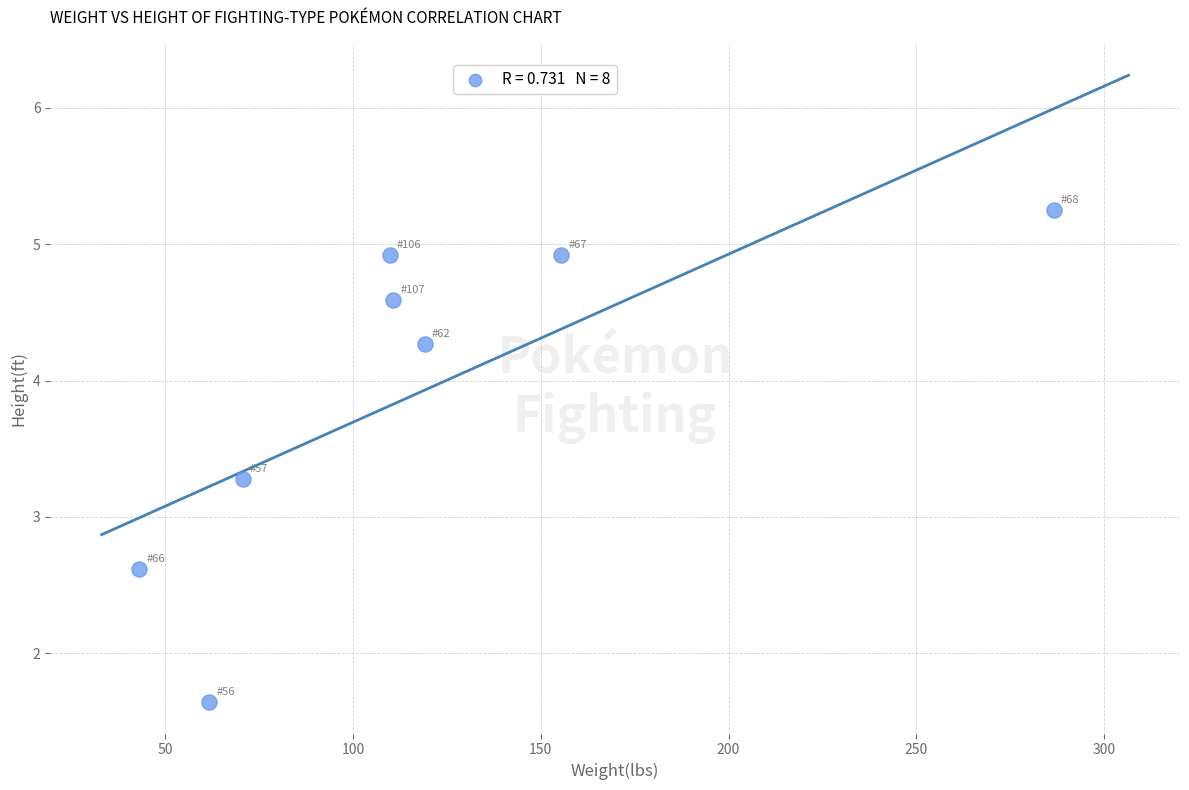

What Y value in the scatter plot is closest to 3?

3.3